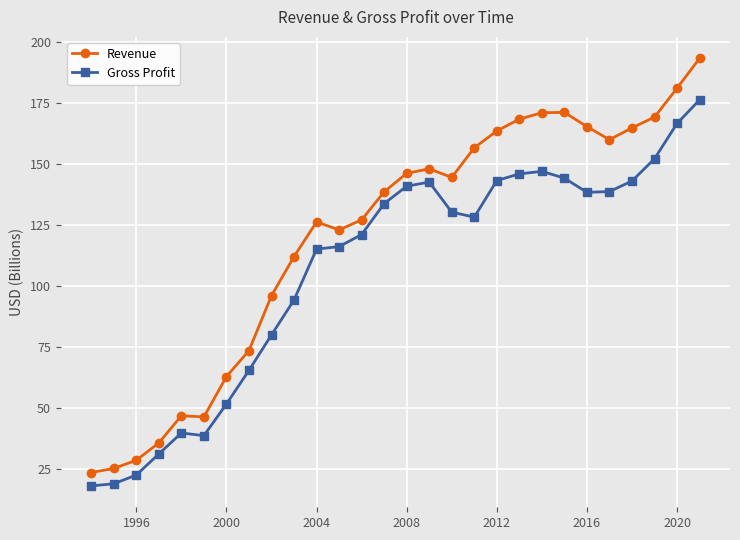

True or false: Gross Profit and Revenue intersect in this chart.

False